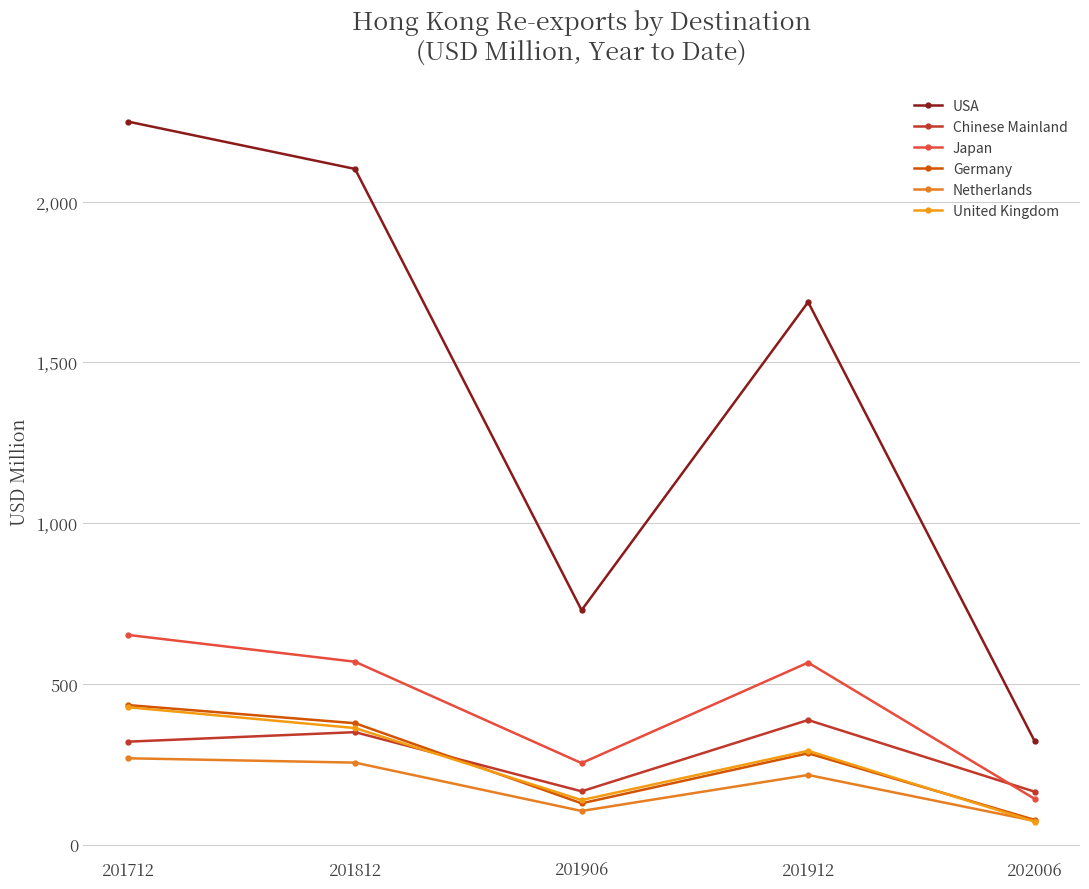

Which category has the highest value in the Chinese Mainland series?

201912